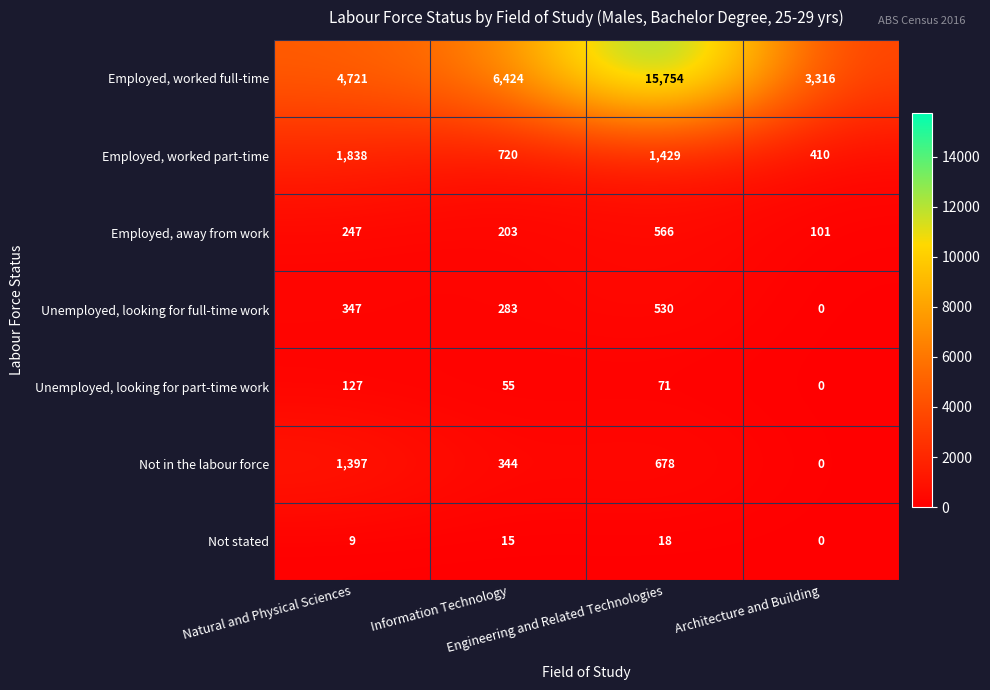

How many values in the Unemployed, looking for full-time work series are below 347?

2